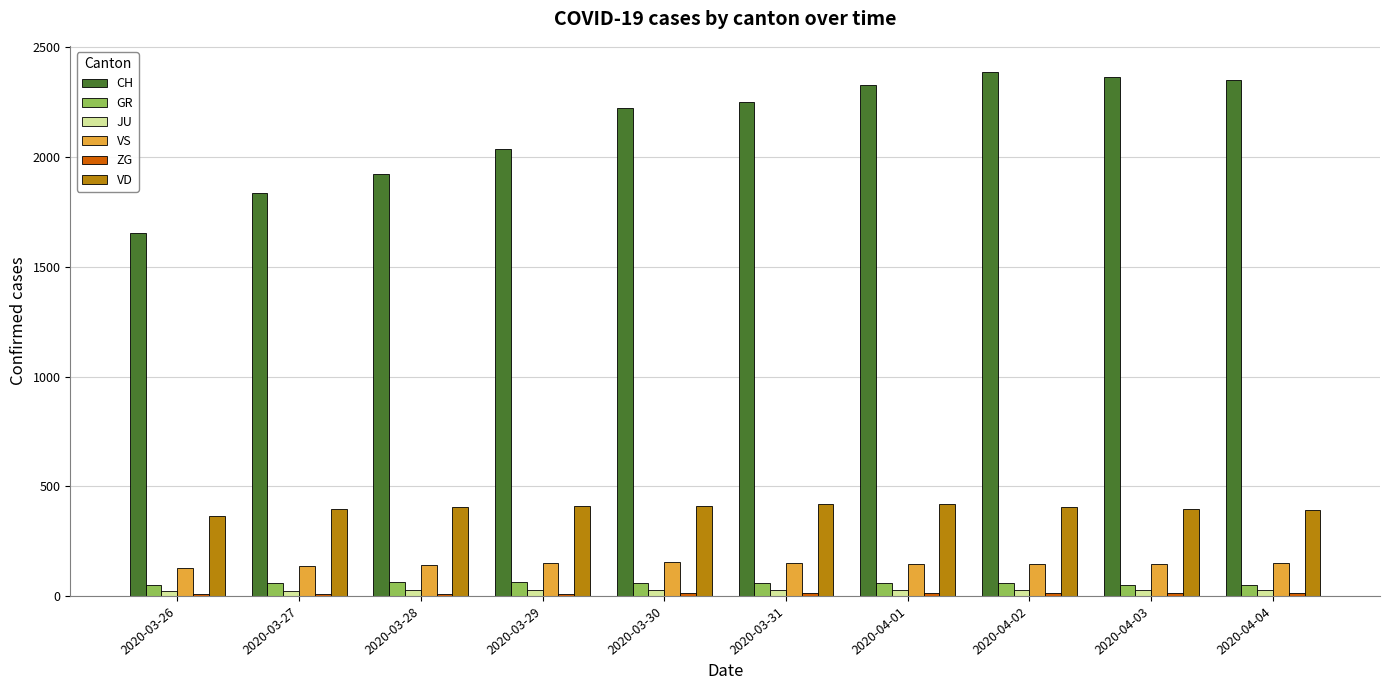

What position from the right is 2020-03-30?

6